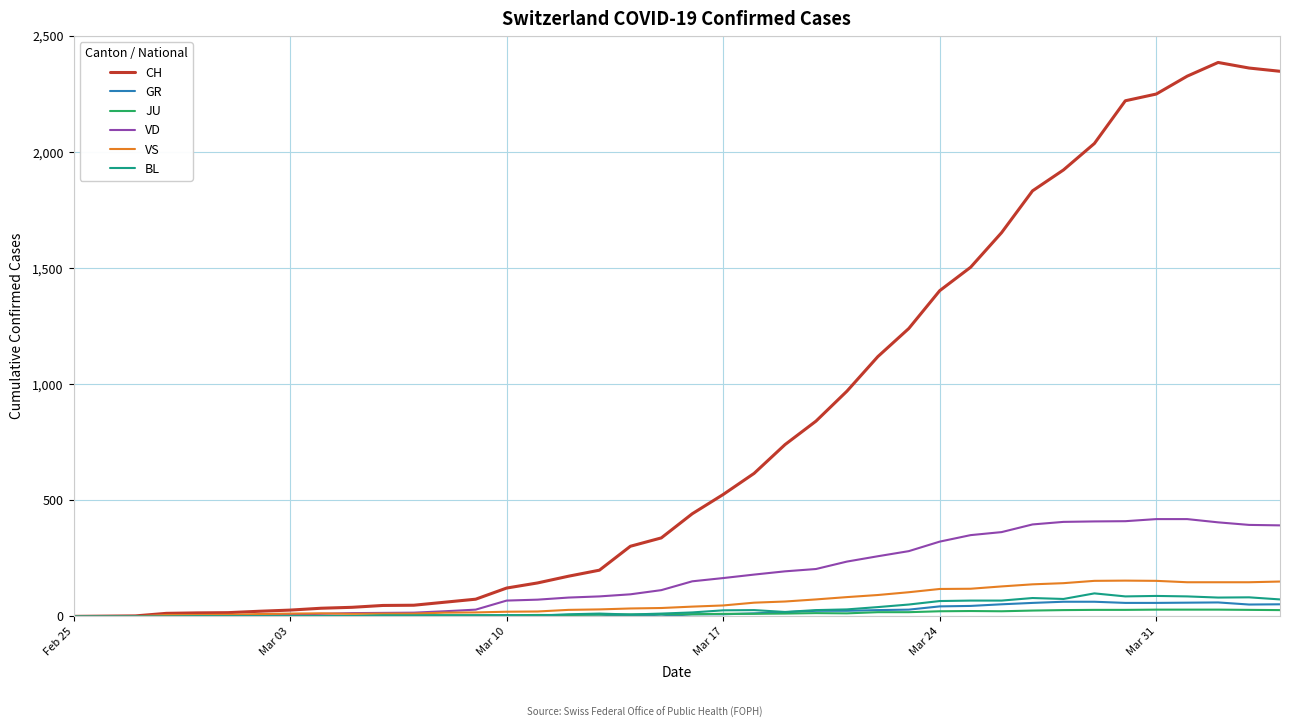

Which series has the largest total across all categories?

CH